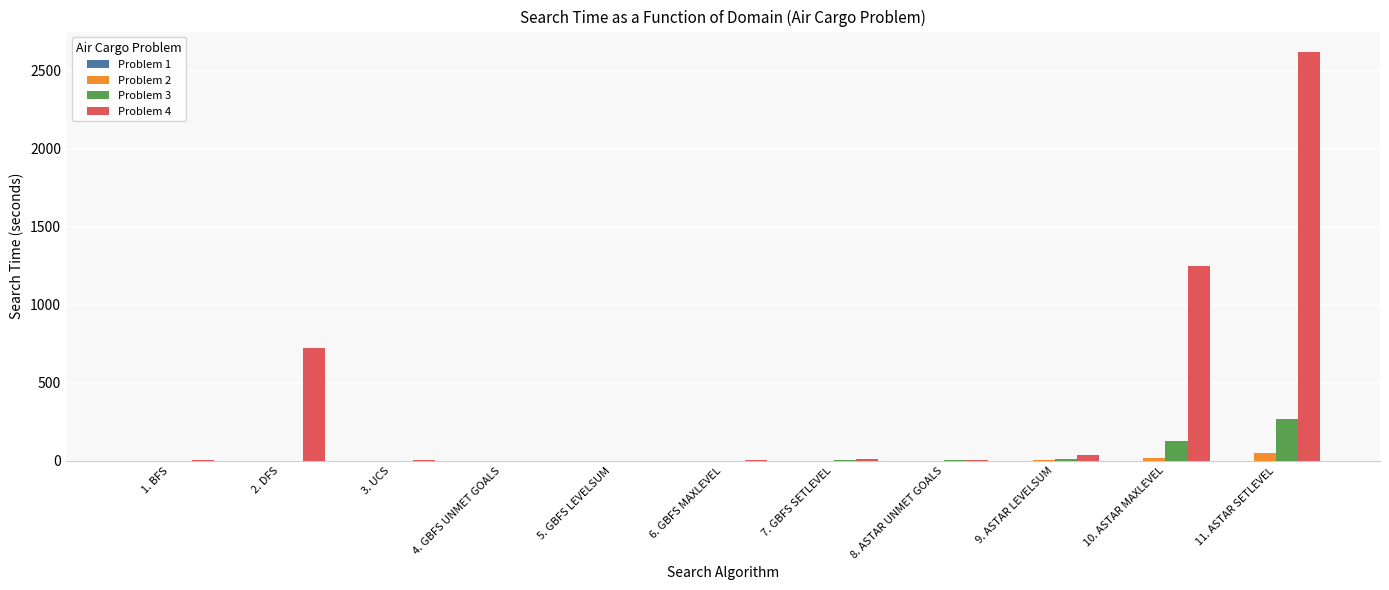

Count the number of data series in this chart.

4